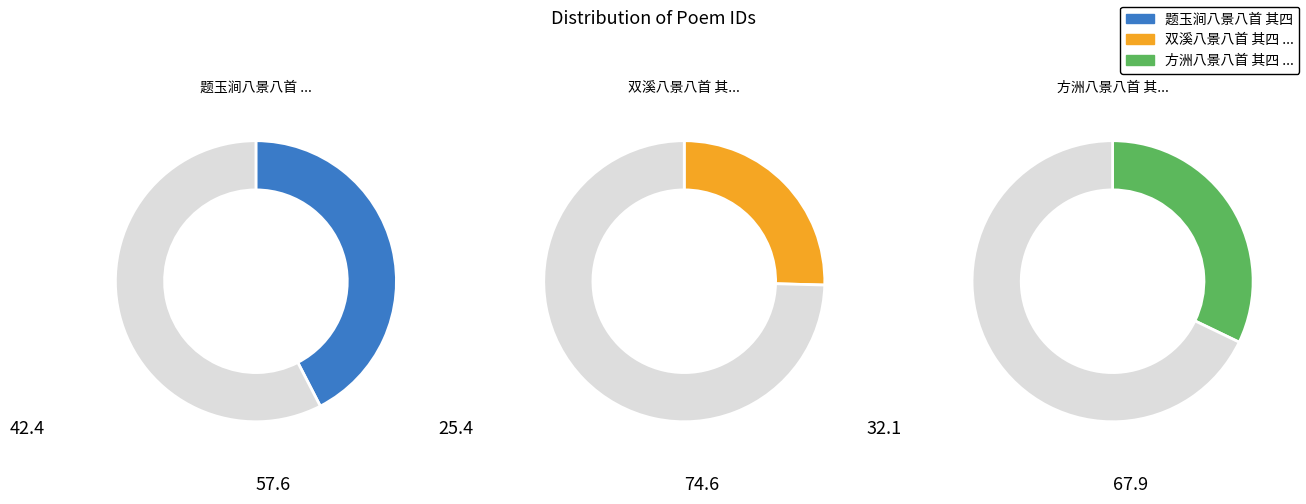

Which has a higher value, 双溪八景八首 其四 溪畔行吟 or 方洲八景八首 其四 麦陇翻云?

方洲八景八首 其四 麦陇翻云